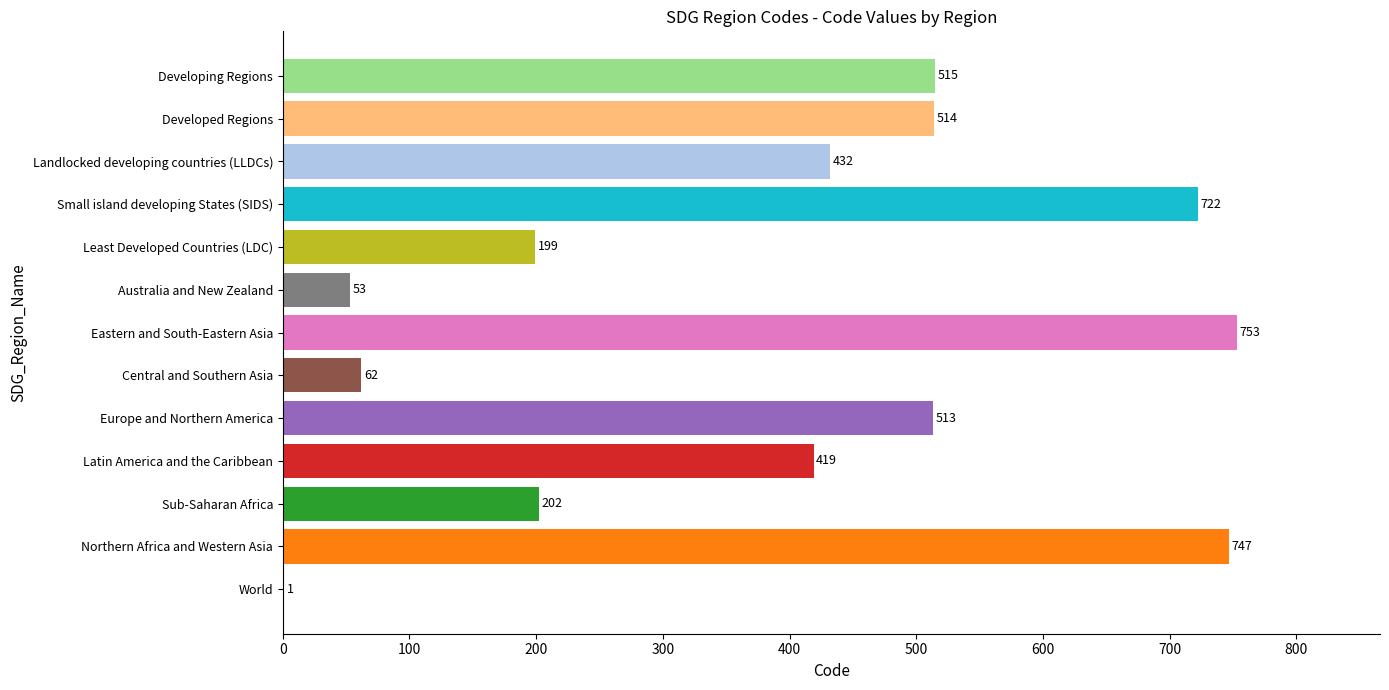

Which label corresponds to the largest value in the chart?

Eastern and South-Eastern Asia